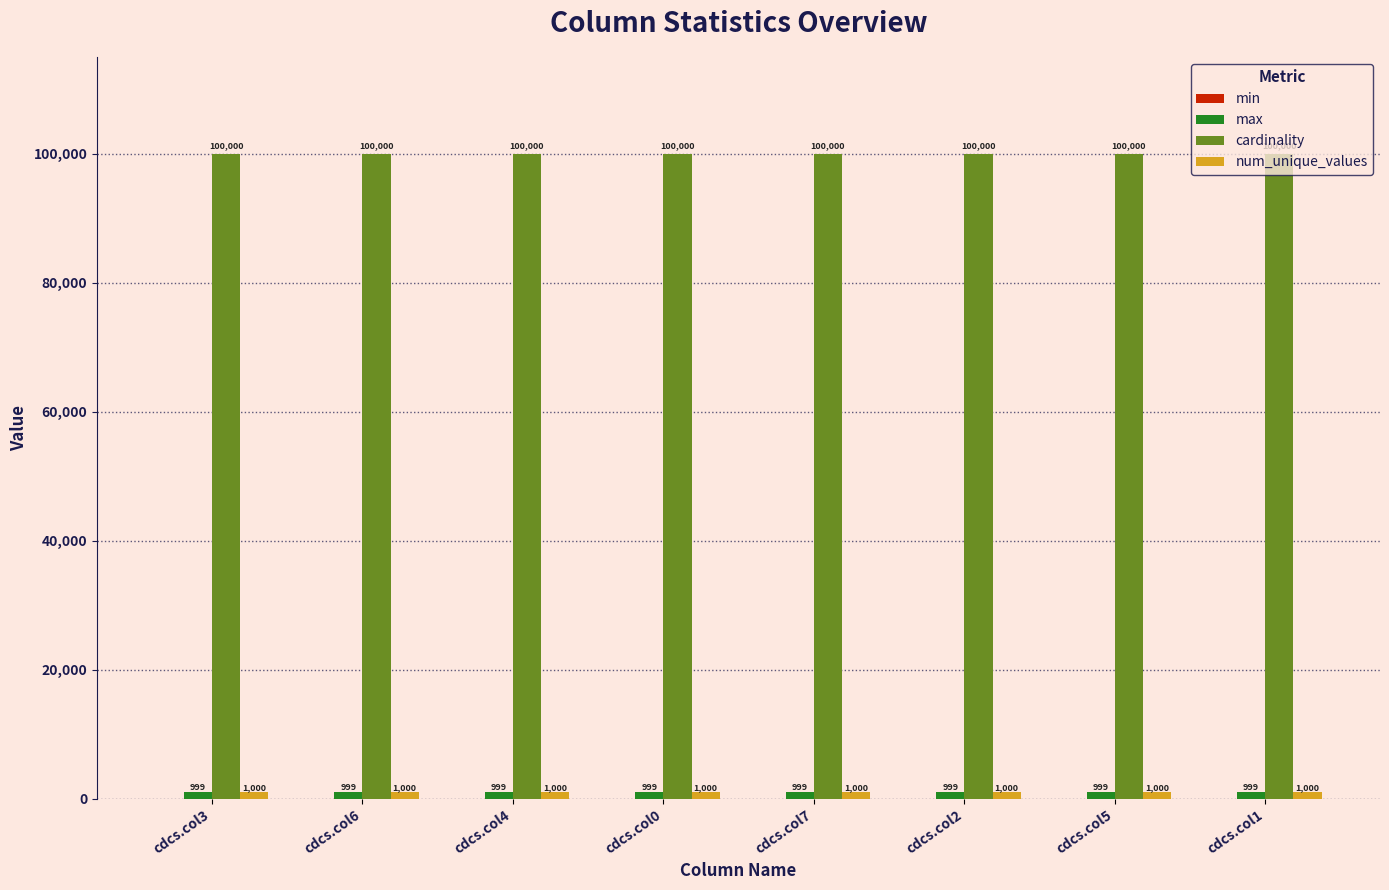

What is the total value across all series at cdcs.col1?

101999